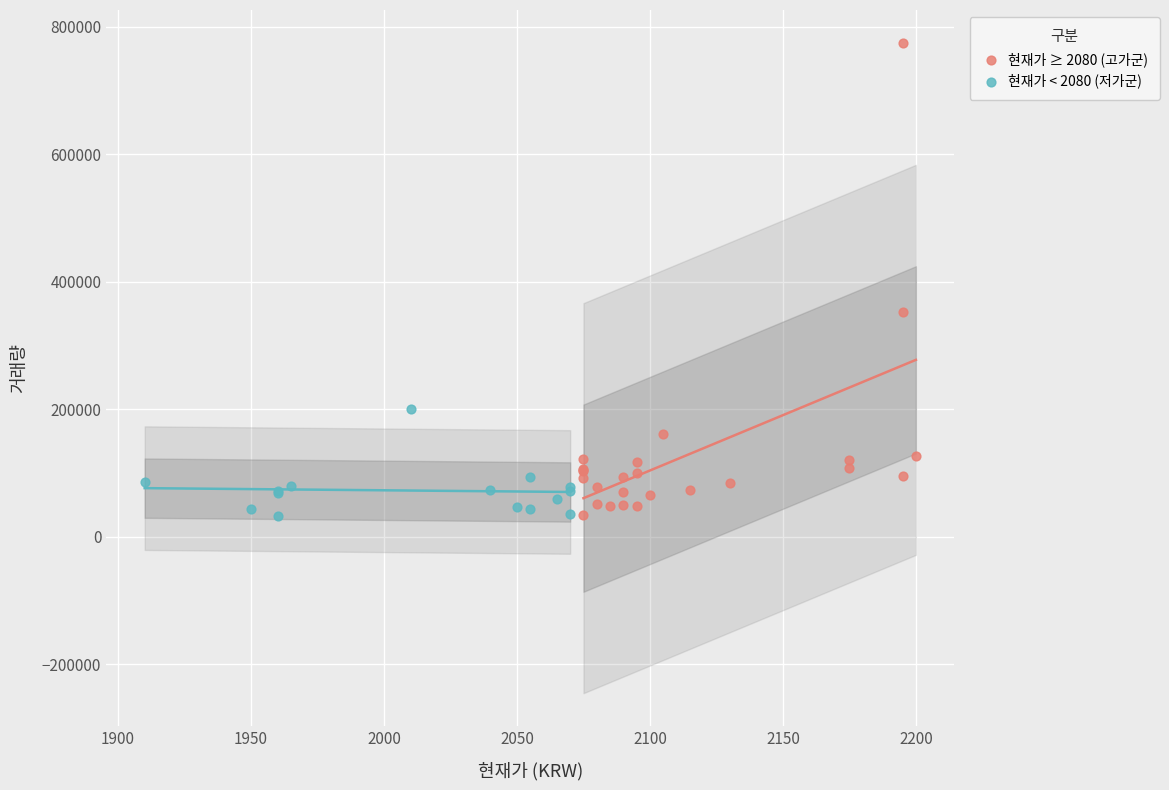

Which series contains the highest Y value?

현재가 ≥ 2080 (고가군)